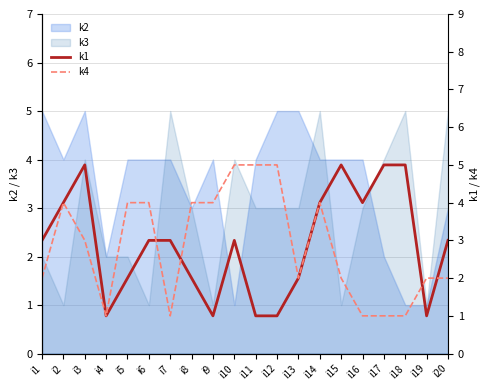

The value of k4 at i18 is 1. True or false?

False